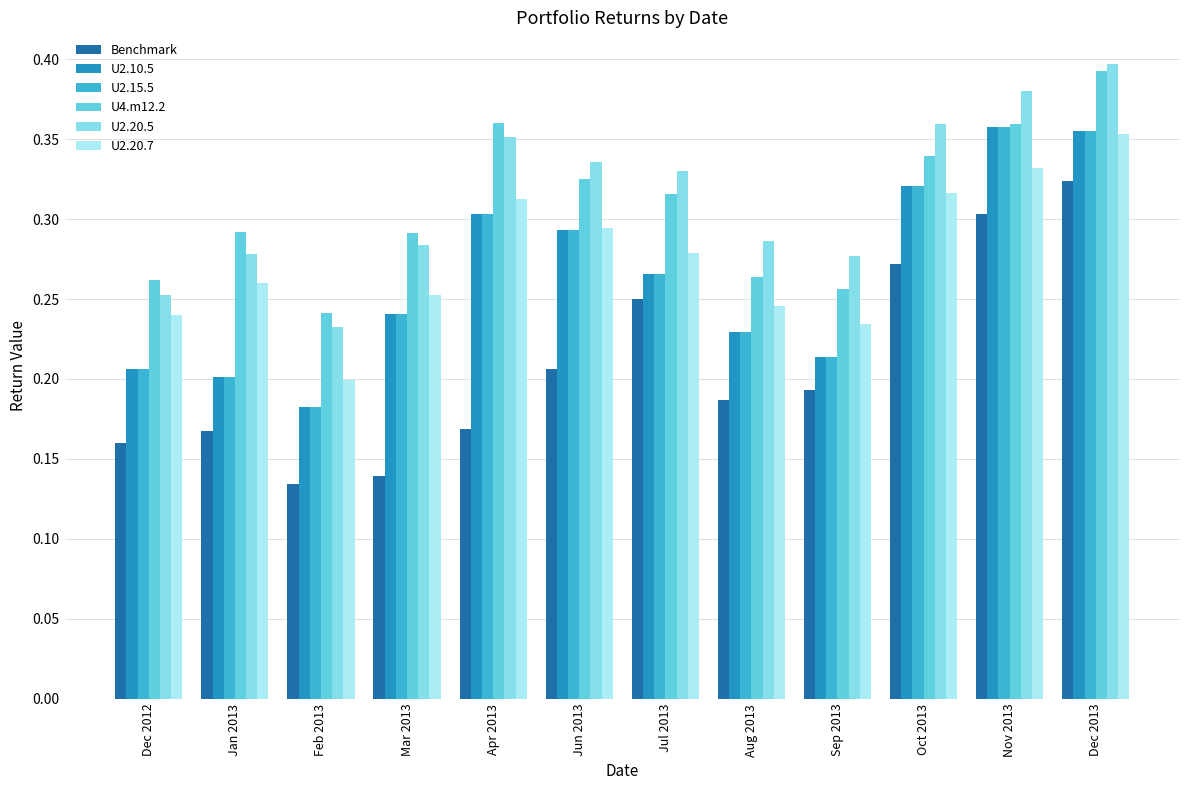

What is the sum of all U4.m12.2 values?

3.7